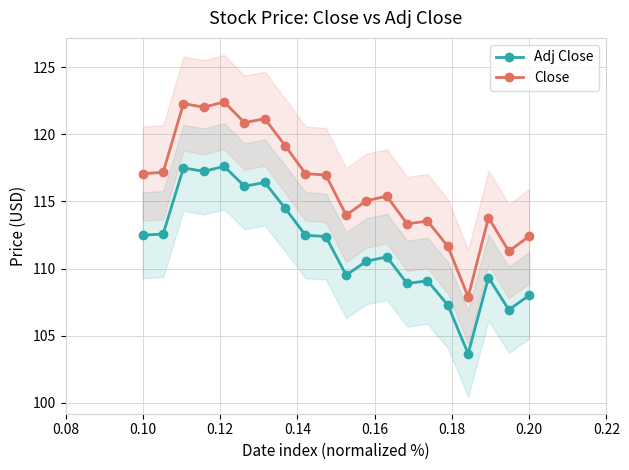

How many values in the Adj Close series exceed 112?

10